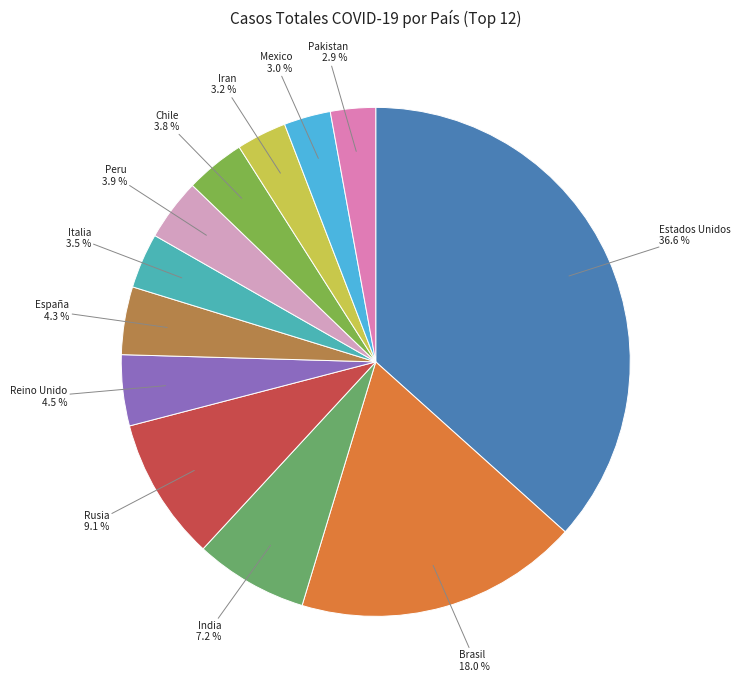

To the nearest percent, what is the difference between the largest and smallest slice percentages?

34%